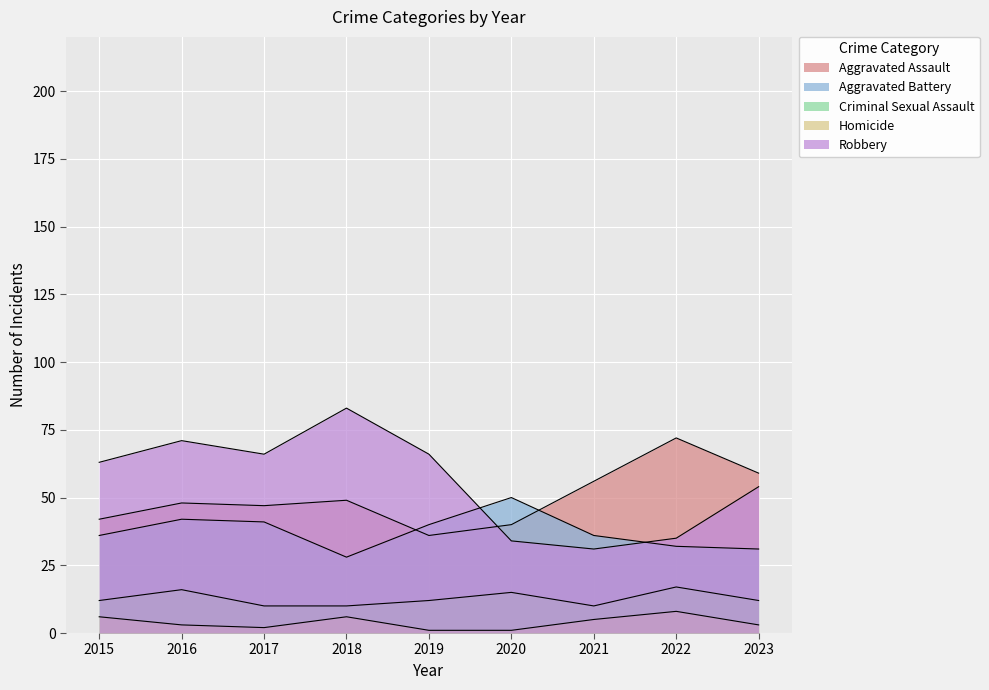

Rank the series at 2020 from lowest to highest value.

Homicide, Criminal Sexual Assault, Robbery, Aggravated Assault, Aggravated Battery